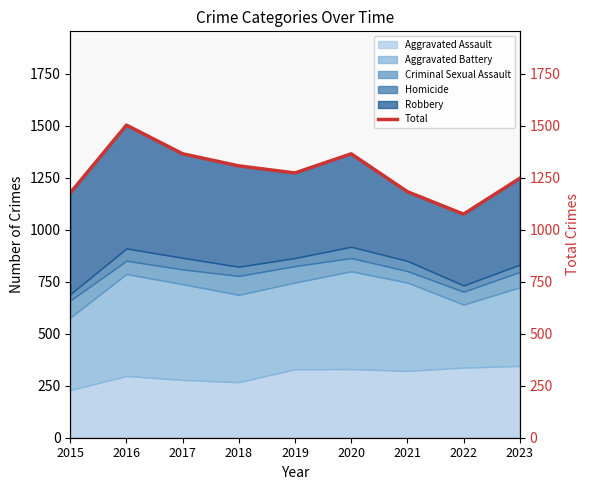

What is the change in value from 2016 to 2018?

-196